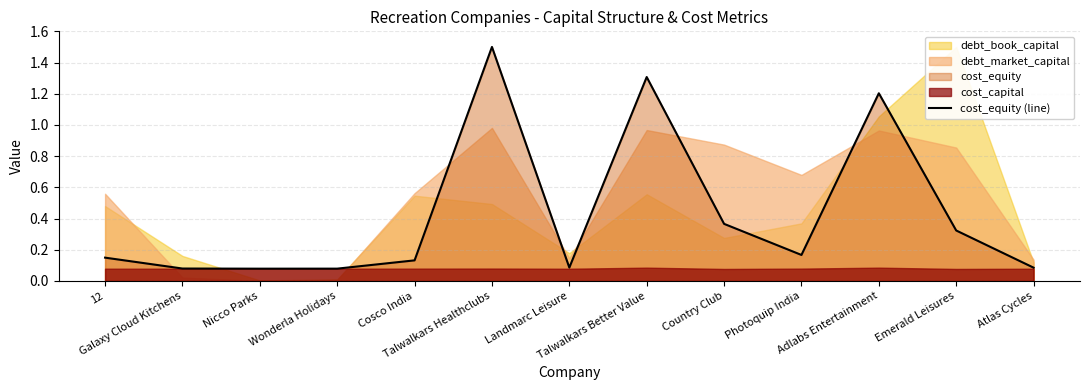

Reading left to right, list all the values displayed in this chart.

12=0.1	Galaxy Cloud Kitchens=0.1	Nicco Parks=0.1	Wonderla Holidays=0.1	Cosco India=0.1	Talwalkars Healthclubs=1.5	Landmarc Leisure=0.1	Talwalkars Better Value=1.3	Country Club=0.4	Photoquip India=0.2	Adlabs Entertainment=1.2	Emerald Leisures=0.3	Atlas Cycles=0.1